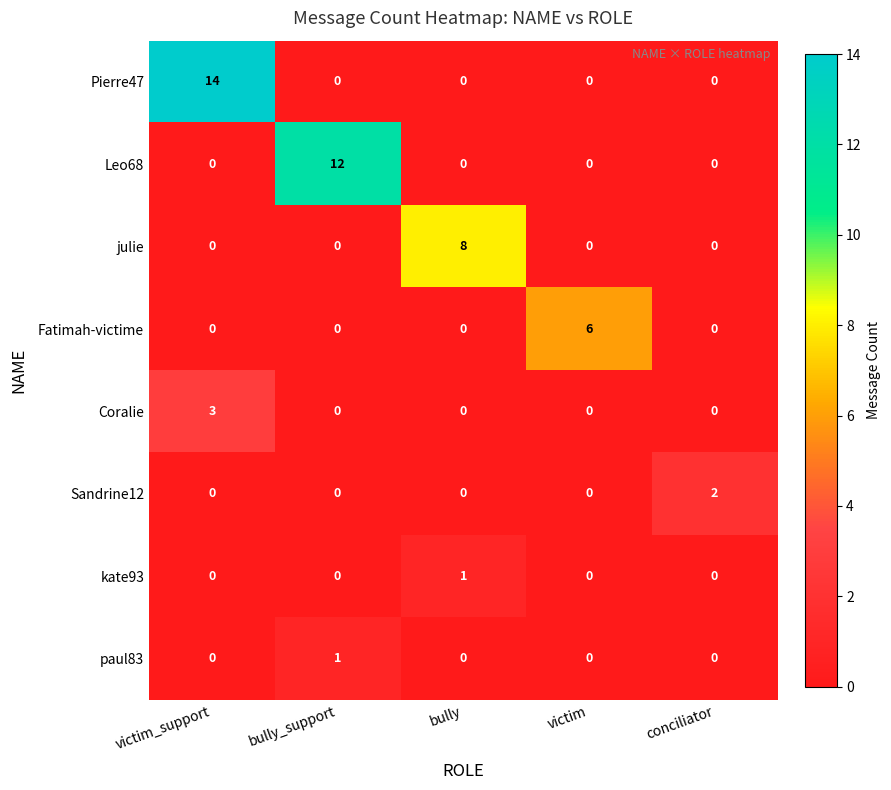

How many categories are shown in the chart?

5